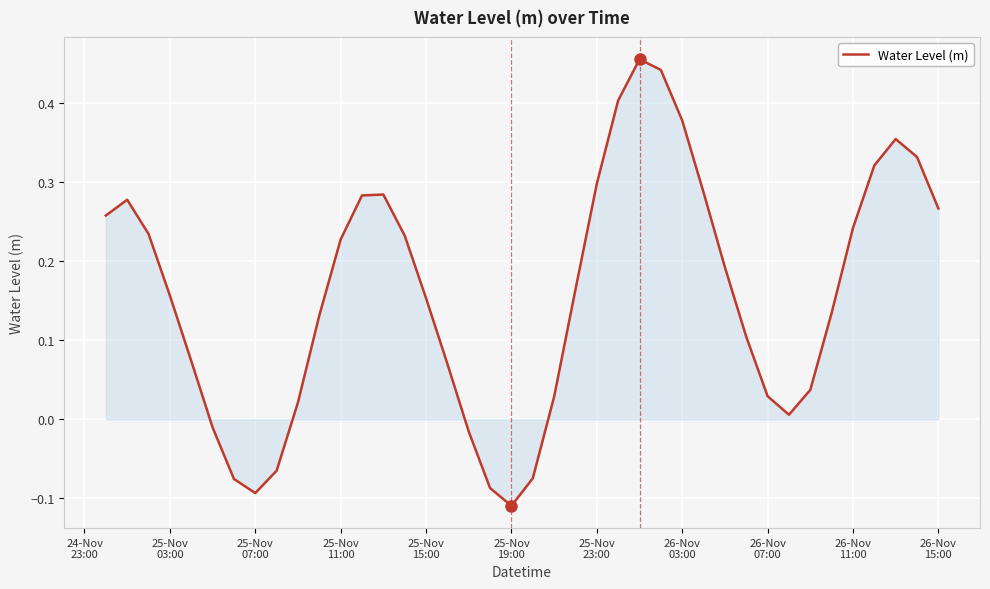

What is the difference between the maximum and minimum values?

0.6